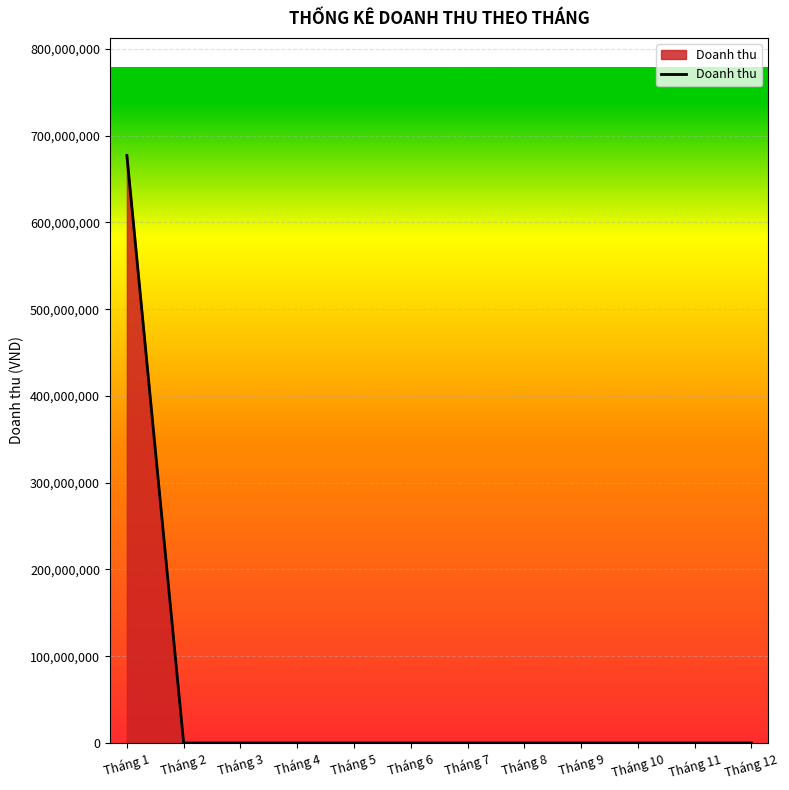

What is the maximum value shown in the chart?

677292000